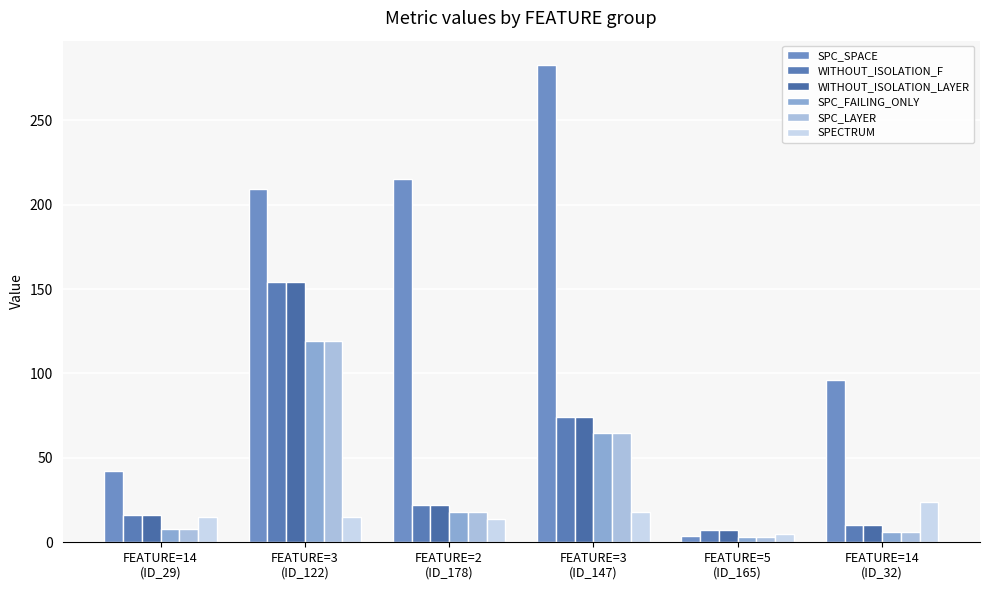

Is it true that WITHOUT_ISOLATION_F equals 154 at FEATURE=3
(ID_122)?

True